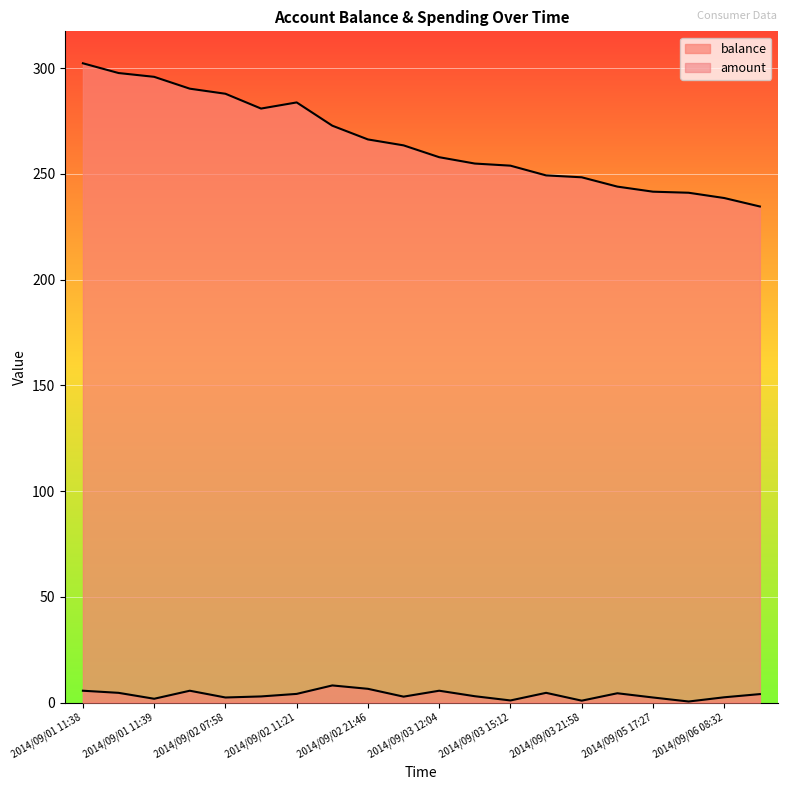

What is the maximum value shown in the chart?

302.2